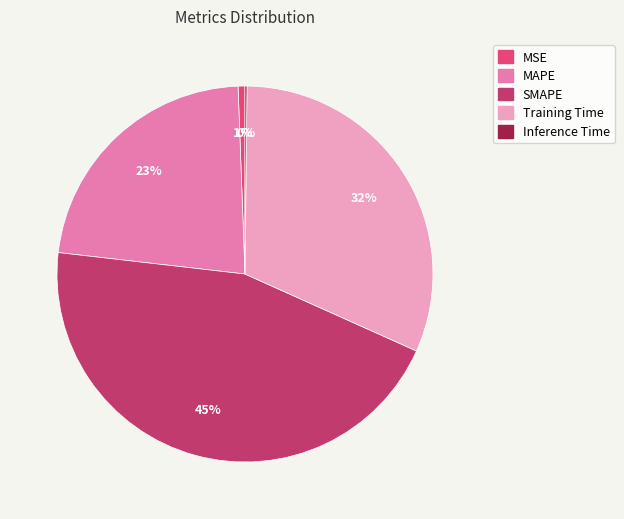

Which slice is the largest?

SMAPE